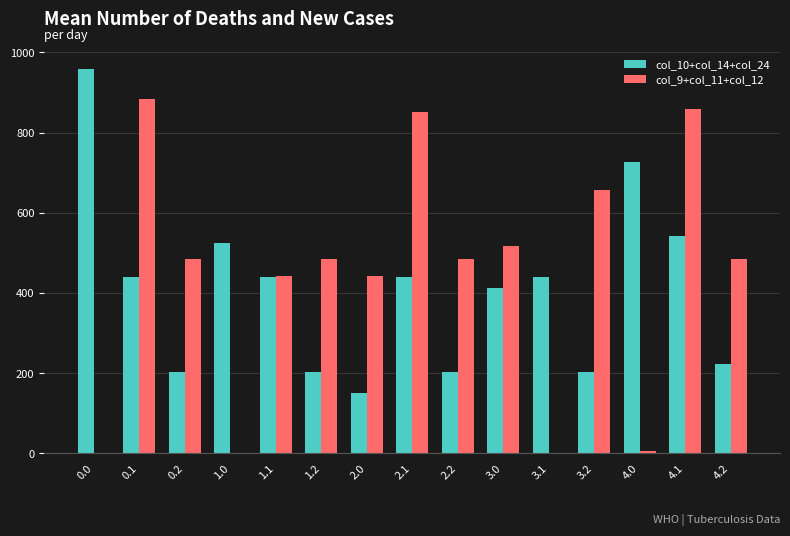

What are all the series names shown in the legend?

col_10+col_14+col_24, col_9+col_11+col_12